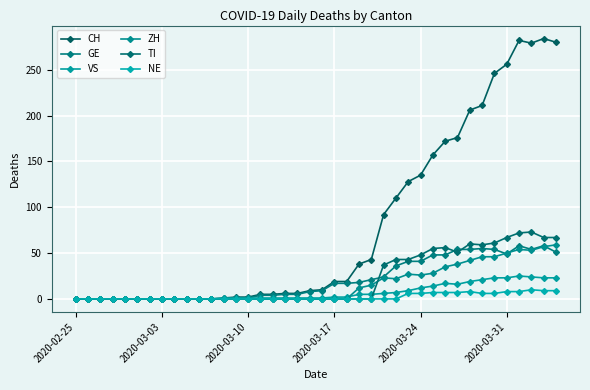

True or false: NE and CH cross at least once.

False